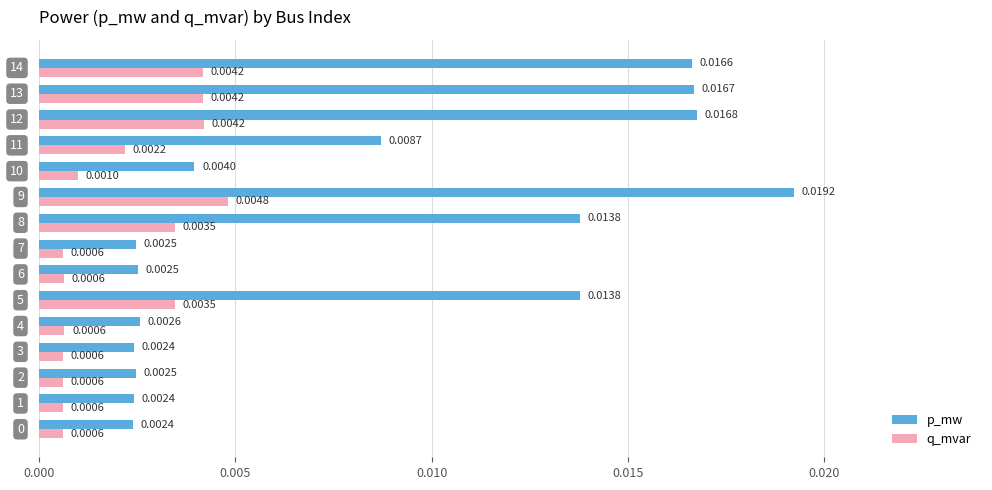

Which series has the largest total across all categories?

p_mw